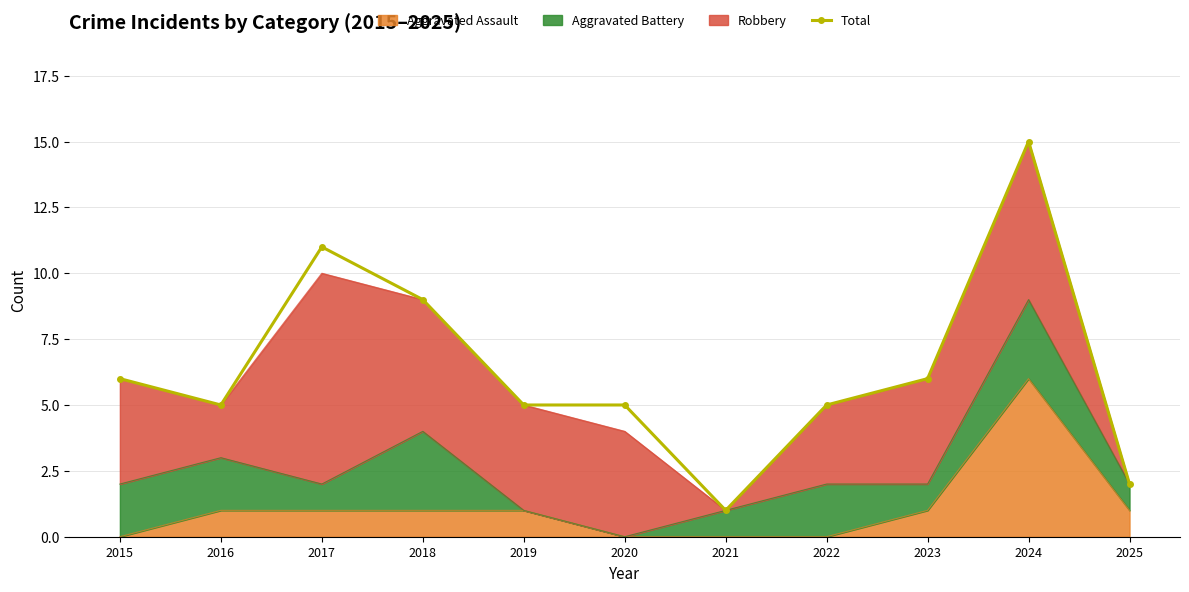

Reading right to left, list all the values displayed in this chart.

2	15	6	5	1	5	5	9	11	5	6